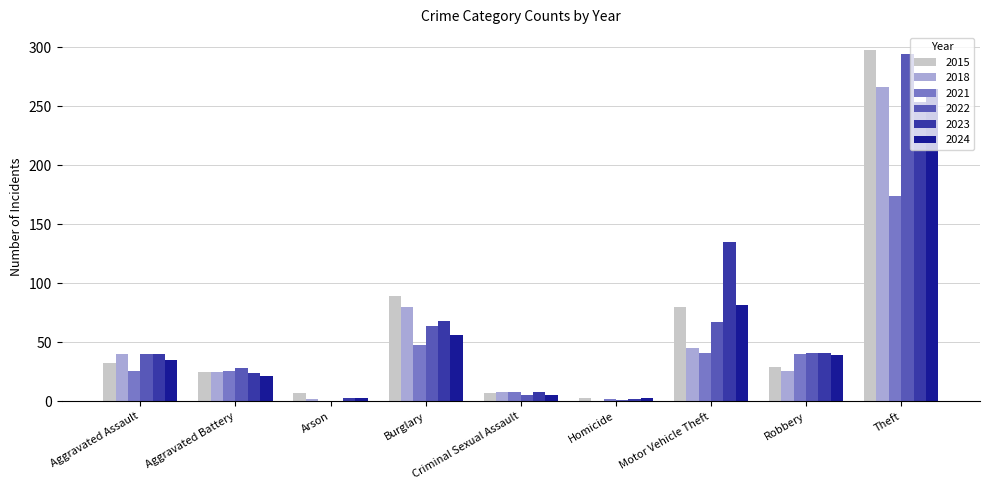

Which label corresponds to the largest value in the chart?

Theft